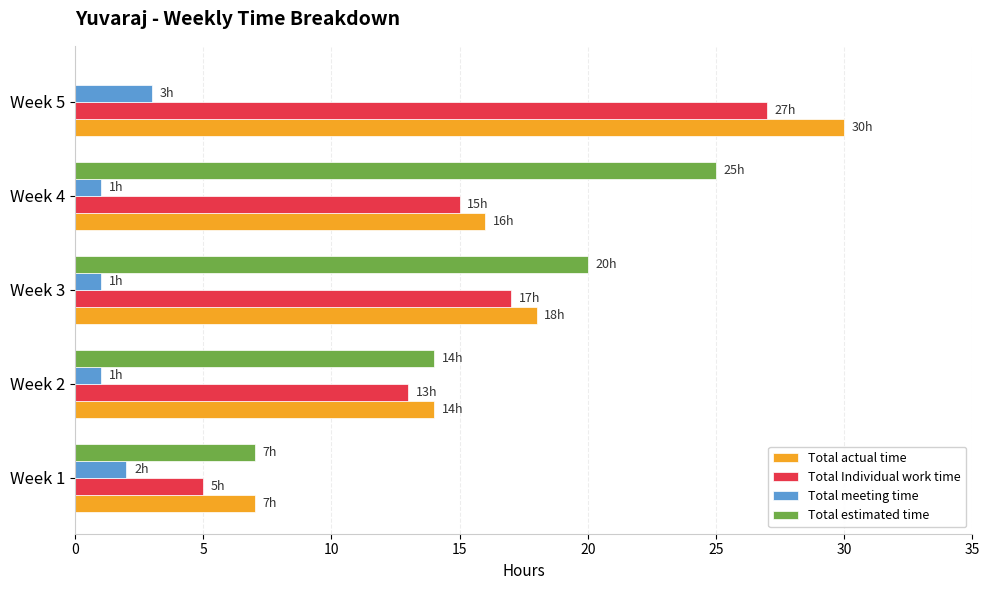

Which label corresponds to the largest value in the chart?

Week 5